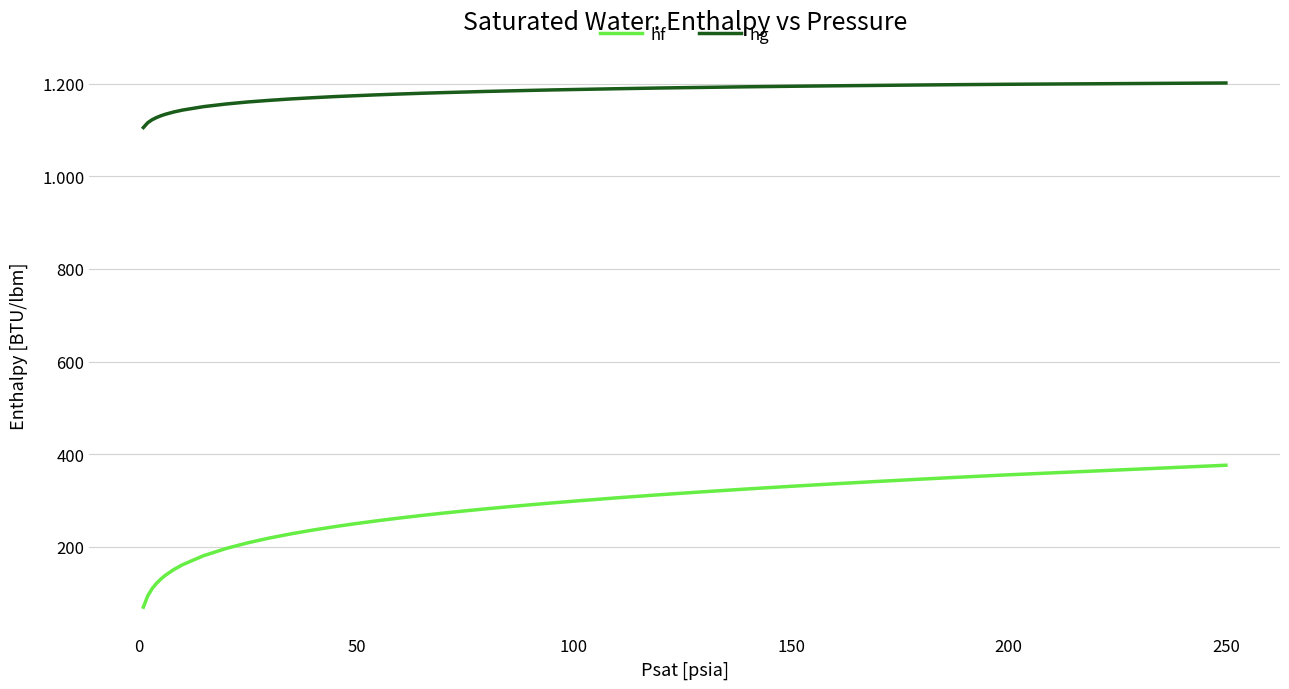

What is the greatest value displayed?

1201.6